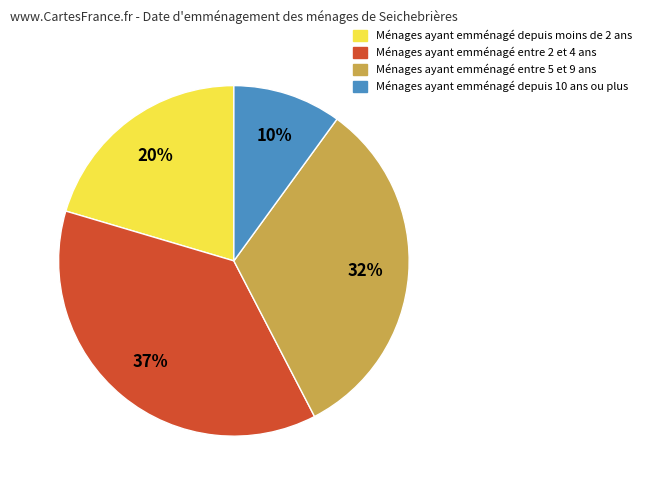

To the nearest percent, what is the average slice percentage?

25%